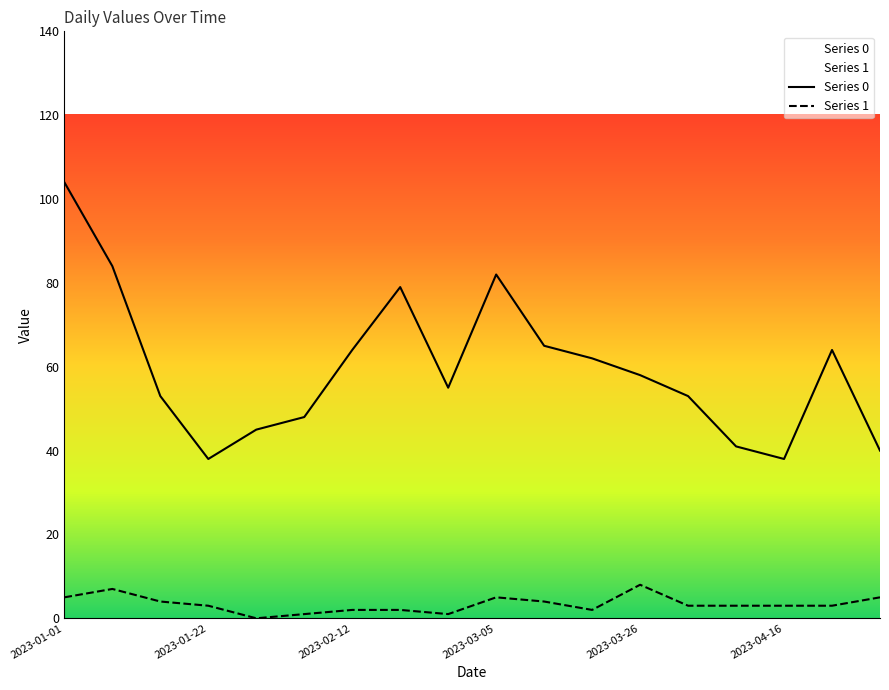

Reading left to right, what are all the values shown in this chart?

Series 0: 104	84	53	38	45	48	64	79	55	82	65	62	58	53	41	38	64	40
Series 1: 5	7	4	3	0	1	2	2	1	5	4	2	8	3	3	3	3	5